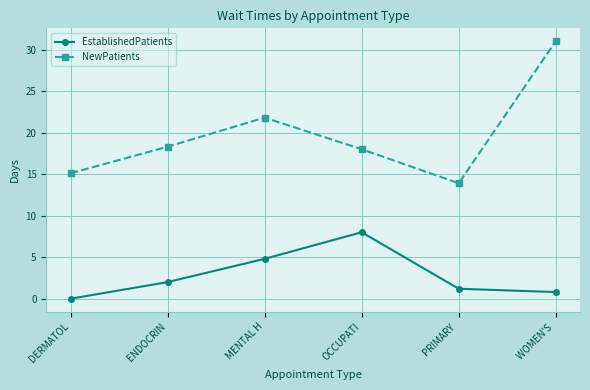

The value of NewPatients at MENTAL H is 21.8. True or false?

True